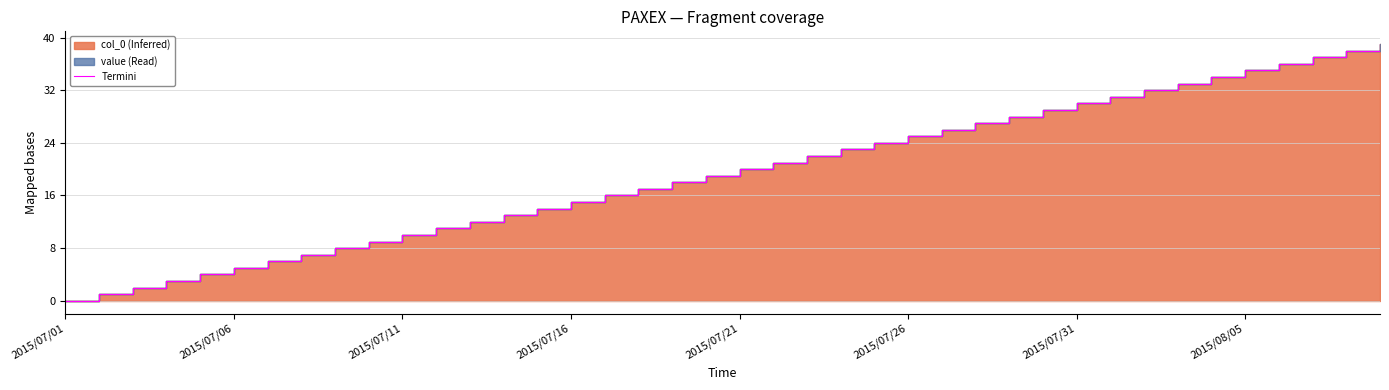

What is the approximate value at 24, to the nearest 5?

25